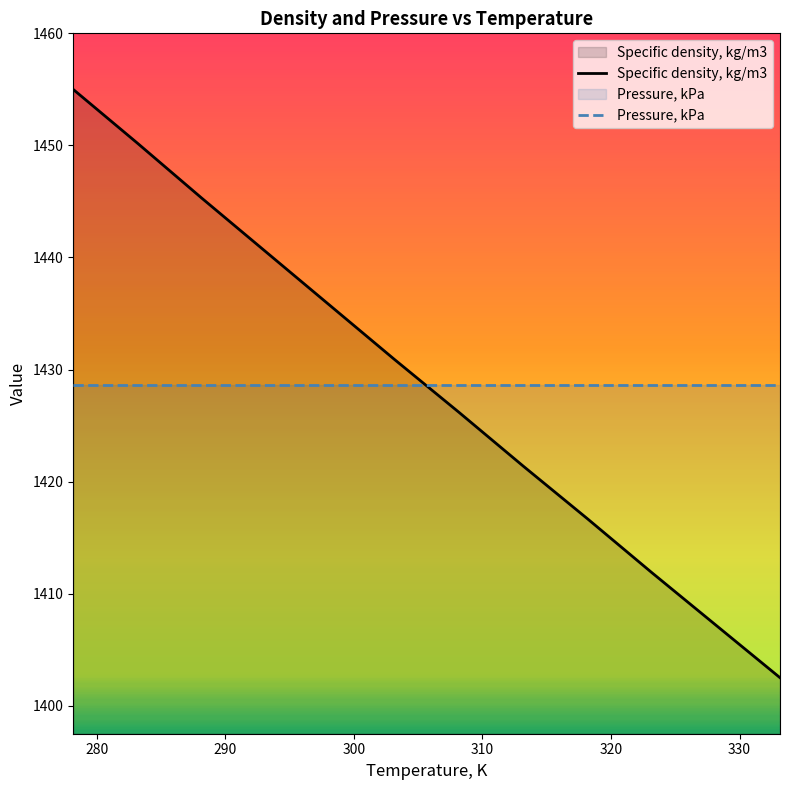

What is the minimum value for Specific density, kg/m3?

1402.5